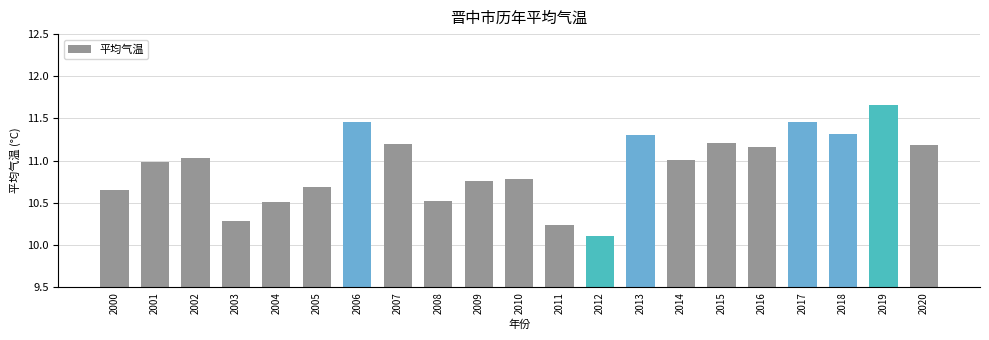

What is the value of the 4th bar from the left?

10.3